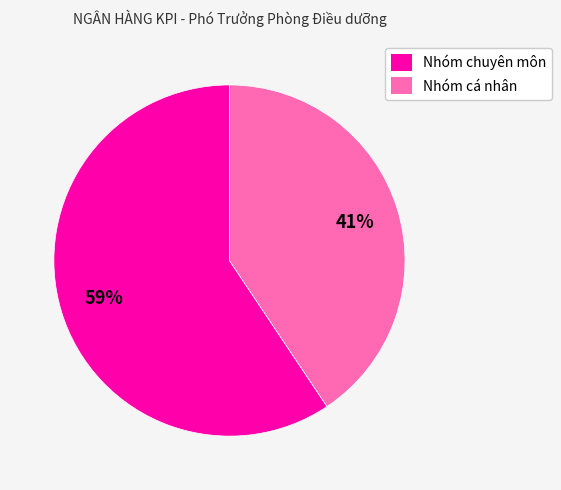

How many slices are in this pie chart?

2